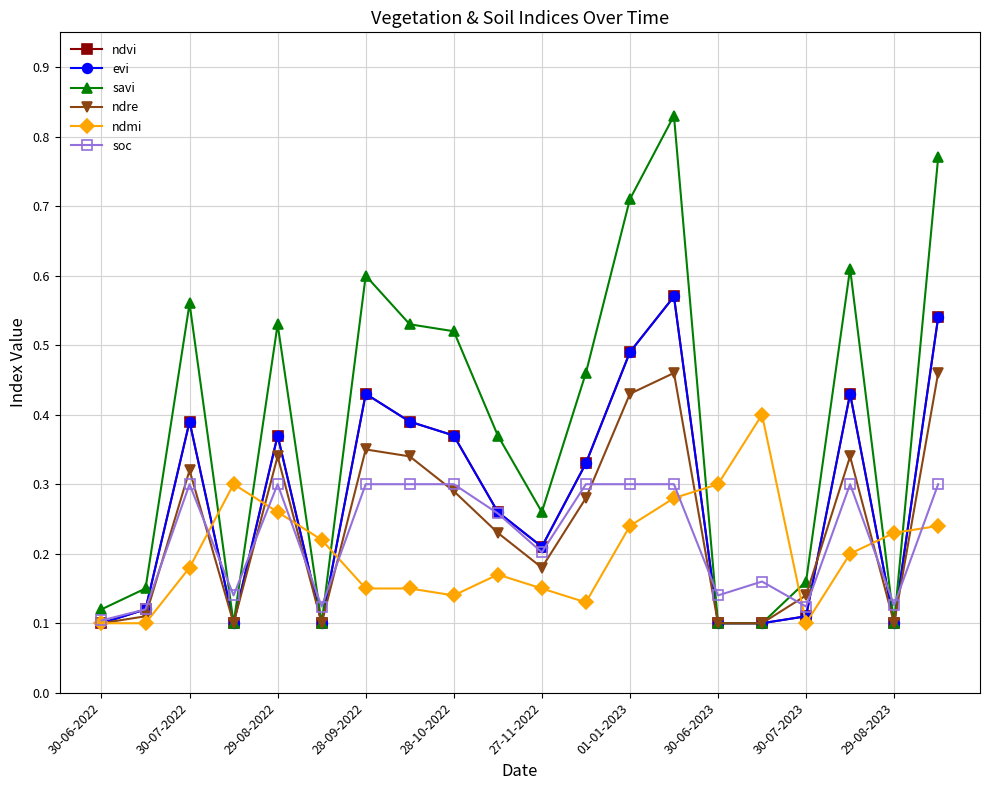

At how many categories does at least one series exceed 0?

20